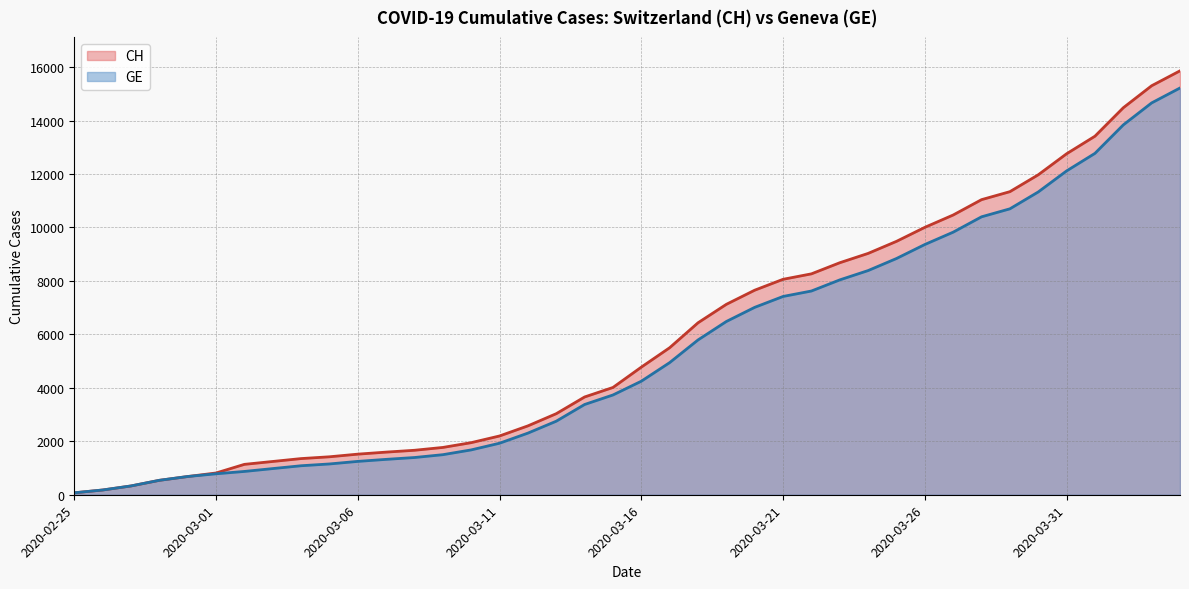

Is it true that CH equals 885 at 2020-03-09?

False